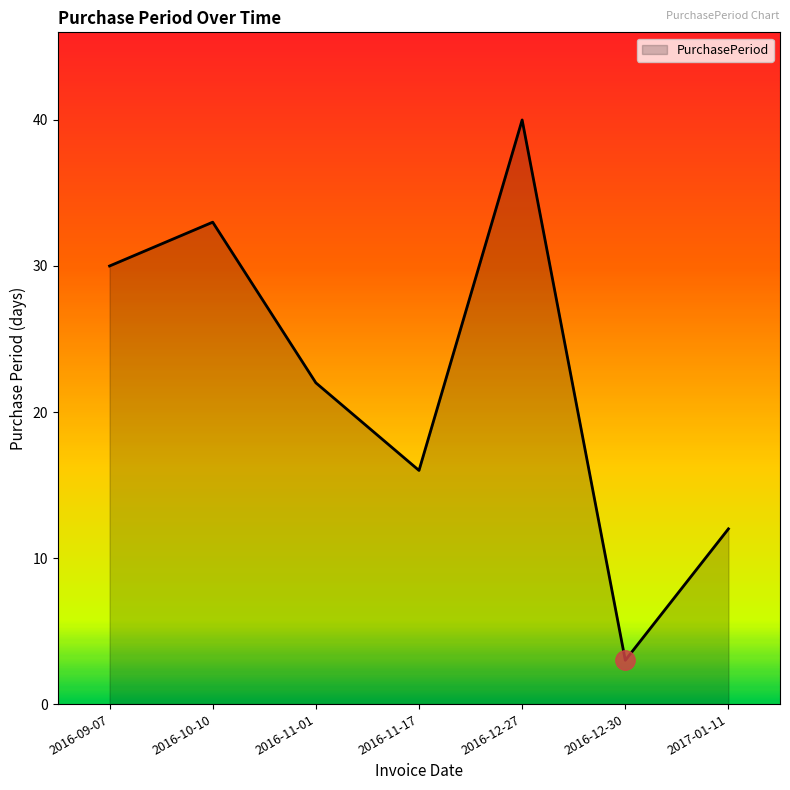

What is the difference between the maximum and minimum values?

37